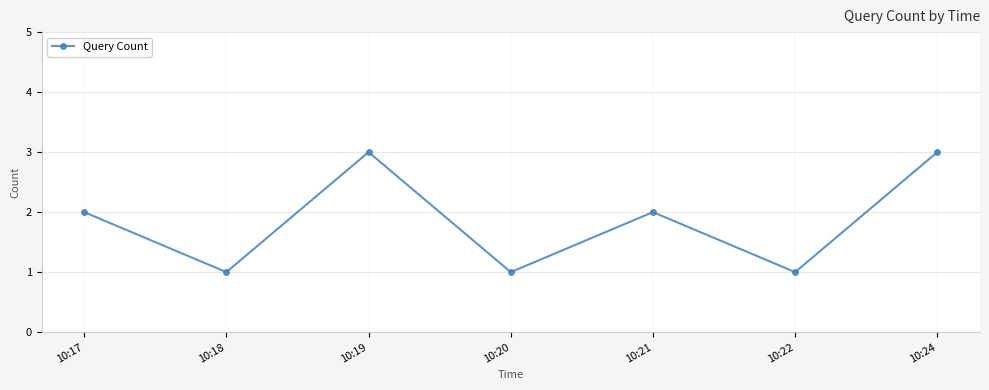

What is the greatest value displayed?

3